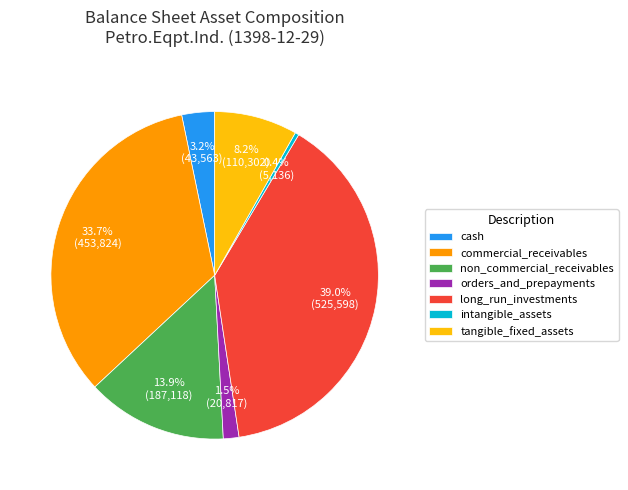

Between long_run_investments and cash, which is larger?

long_run_investments